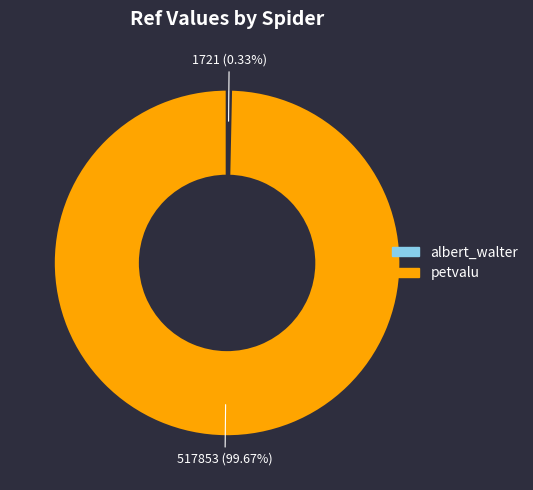

The petvalu slice represents 100% of the pie. True or false?

True